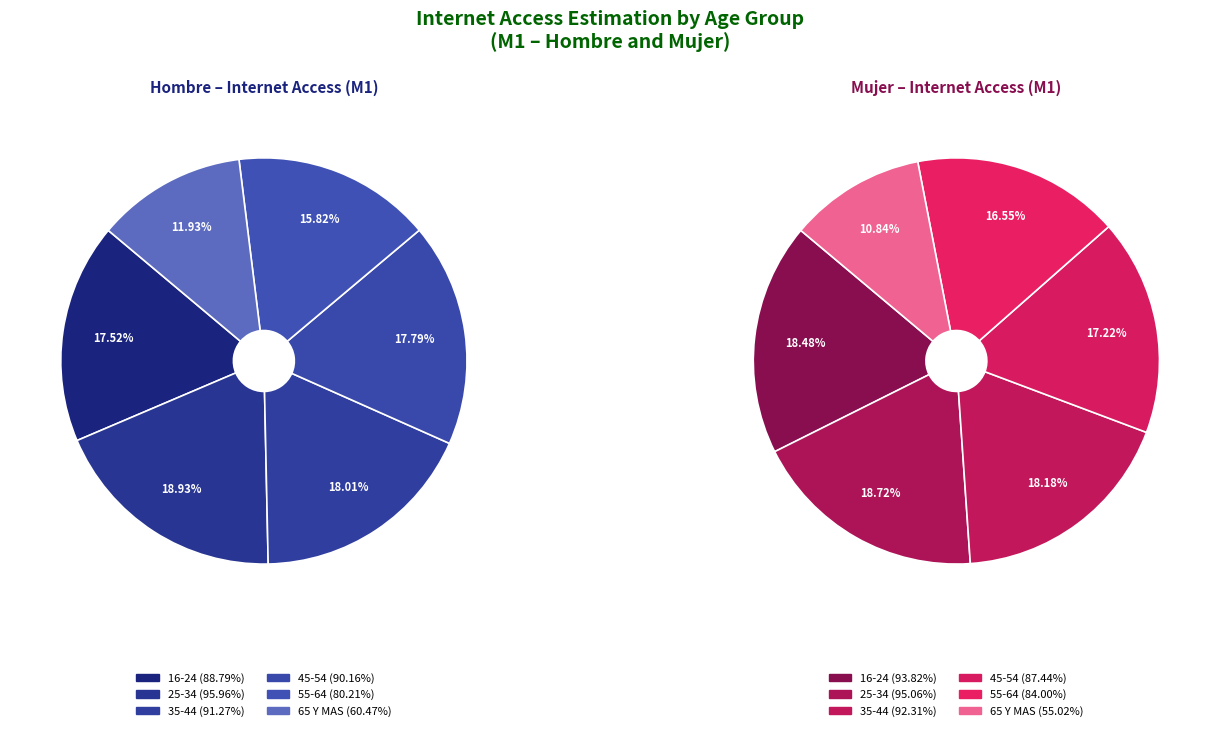

Combined, what portion of the pie is 3 and mujer_m1?

36.7%